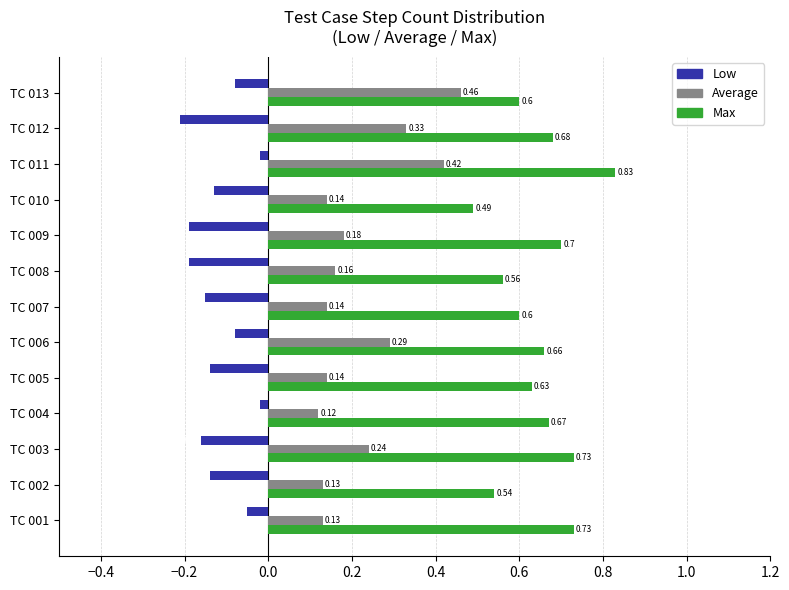

What is the total value across all series at TC 006?

0.9